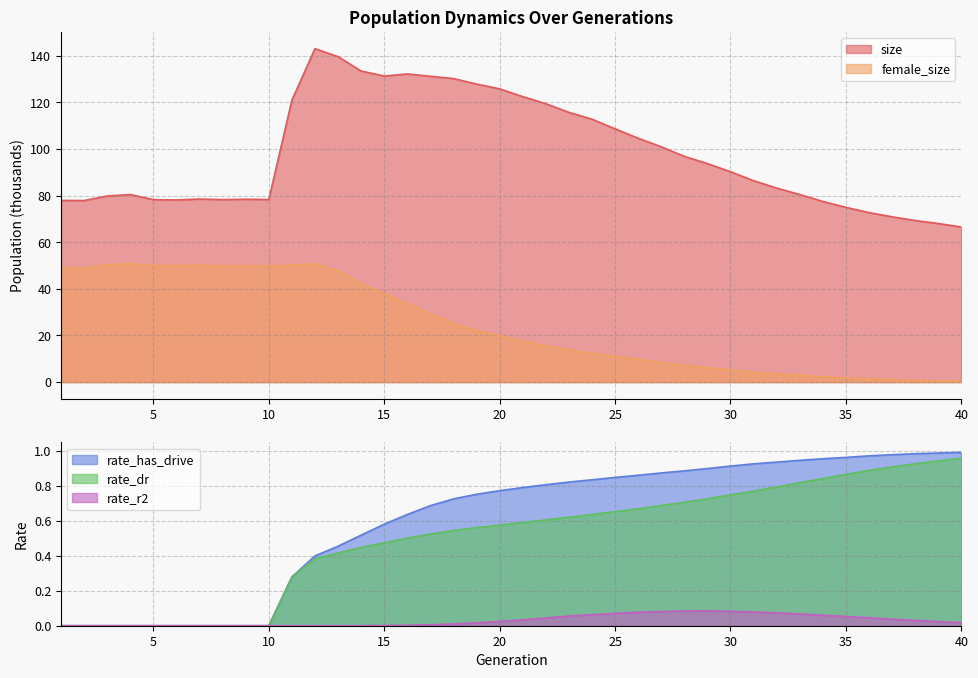

What is the average value of the rate_has_drive series?

0.6